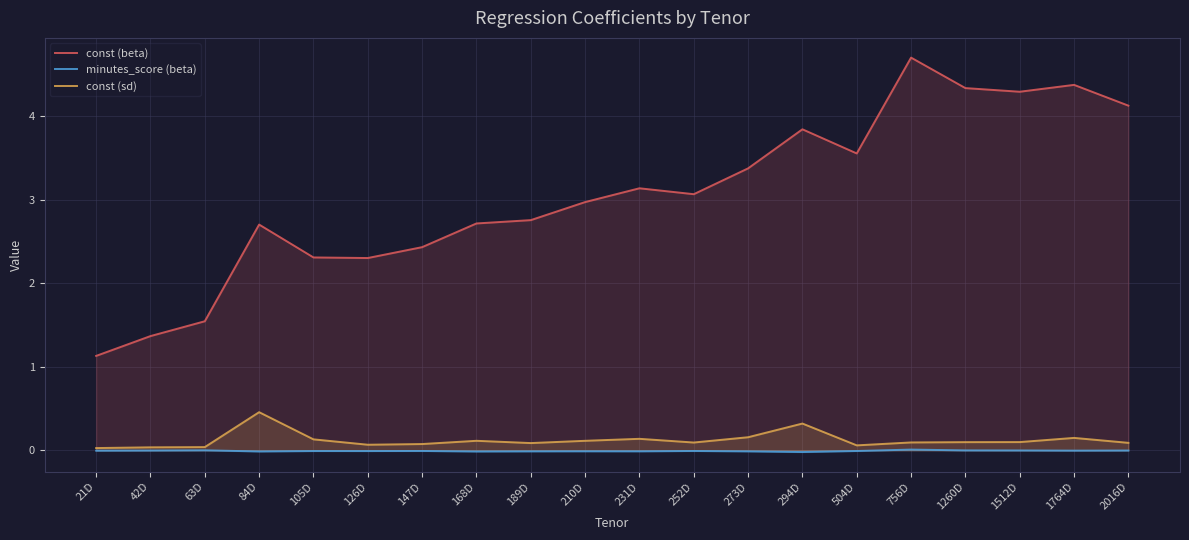

What are all the series names shown in the legend?

const (beta), minutes_score (beta), const (sd)